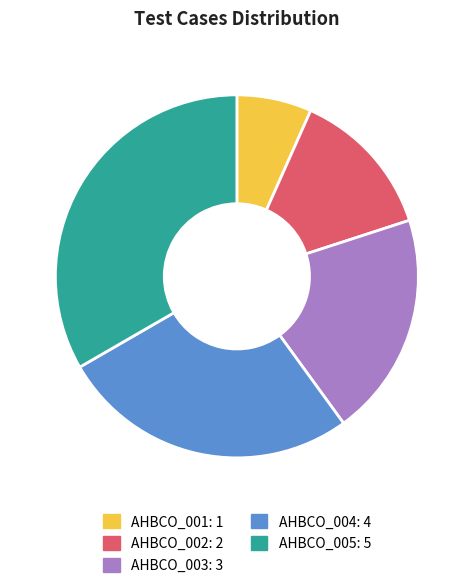

The AHBCO_002 slice represents 22% of the pie. True or false?

False